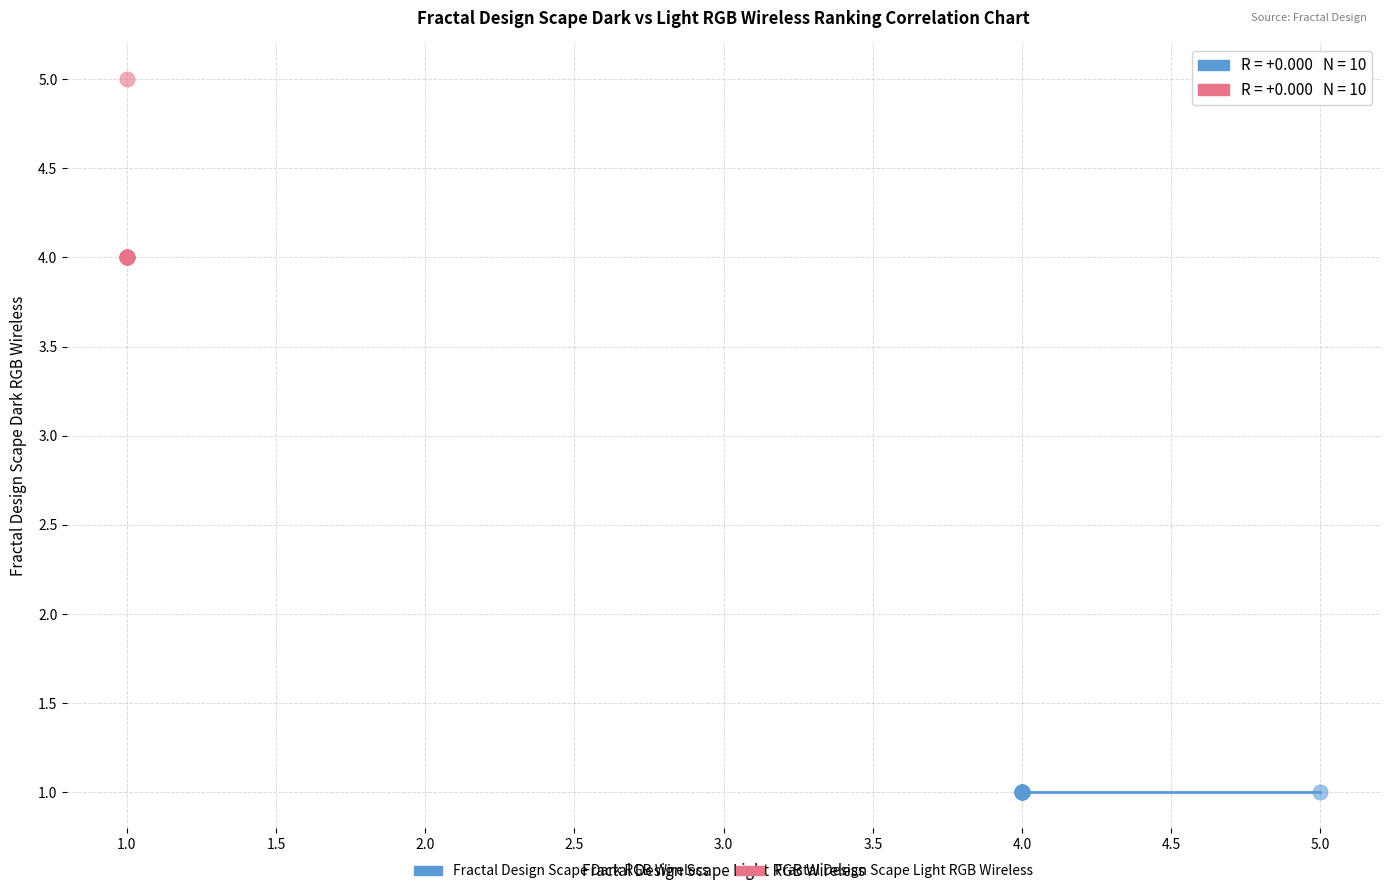

Which series contains the highest Y value?

Fractal Design Scape Light RGB Wireless